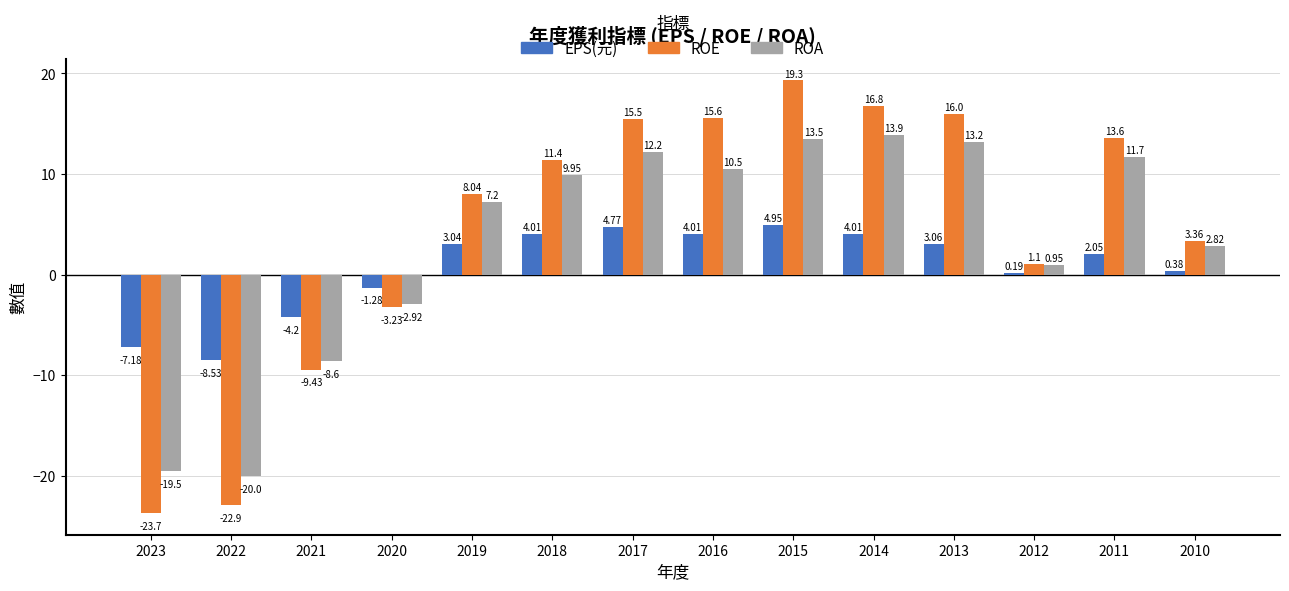

Rank the series by their maximum value, from highest to lowest.

ROE, ROA, EPS(元)